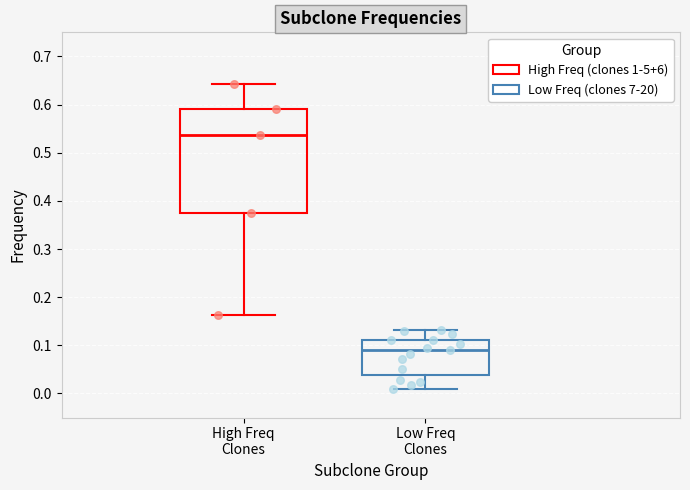

Reading left to right, transcribe this box plot: for each box, give where its median line is, the range the box spans, and where its two whiskers end, as read against the y-axis. The values are not printed on the chart, so give them approximately, as read against the axis.

High Freq Clones: median 0.54, box 0.37 to 0.59, whiskers 0.16 to 0.64
Low Freq Clones: median 0.09, box 0.04 to 0.11, whiskers 0.01 to 0.13